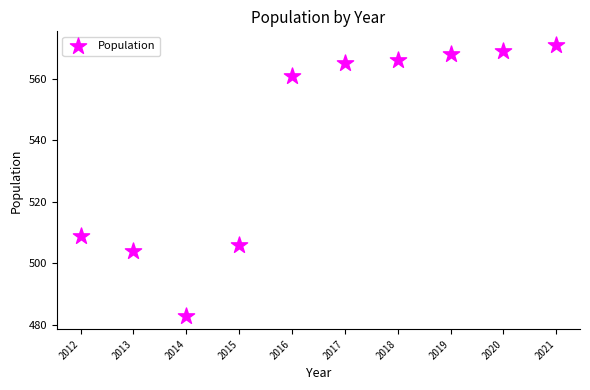

What Y value in the scatter plot is closest to 527?

509